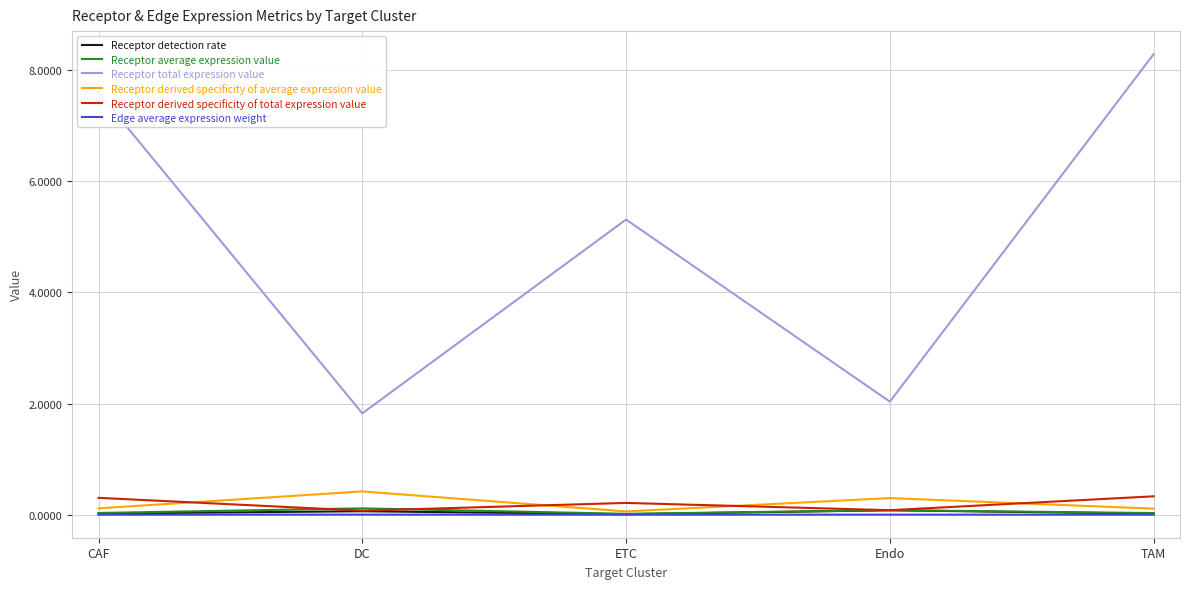

What is the sum of the Receptor derived specificity of average expression value values at DC and CAF?

0.5